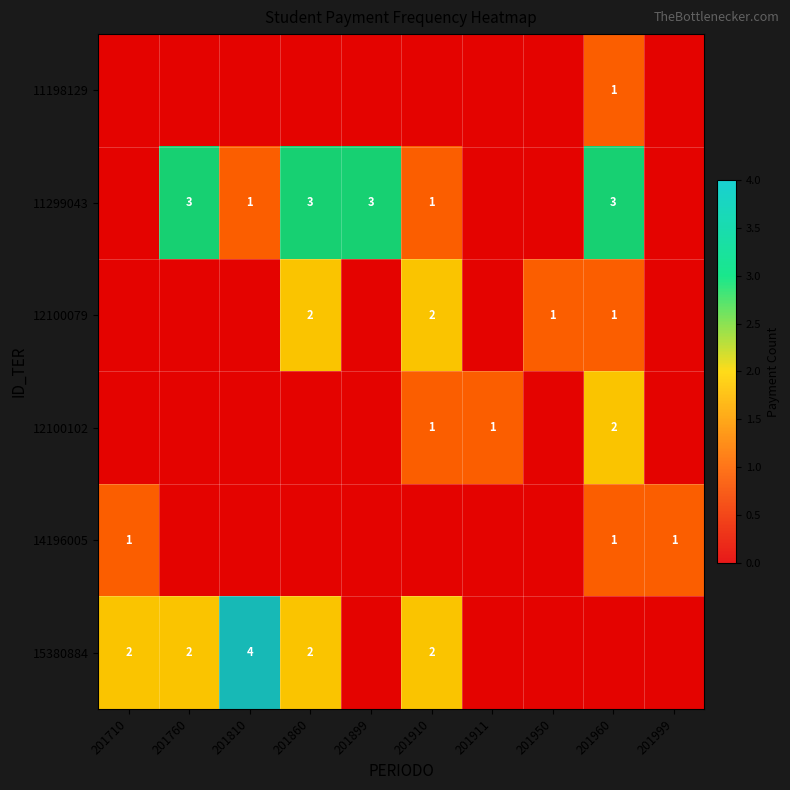

Where is 12100079 nearest to the value 1?

201950